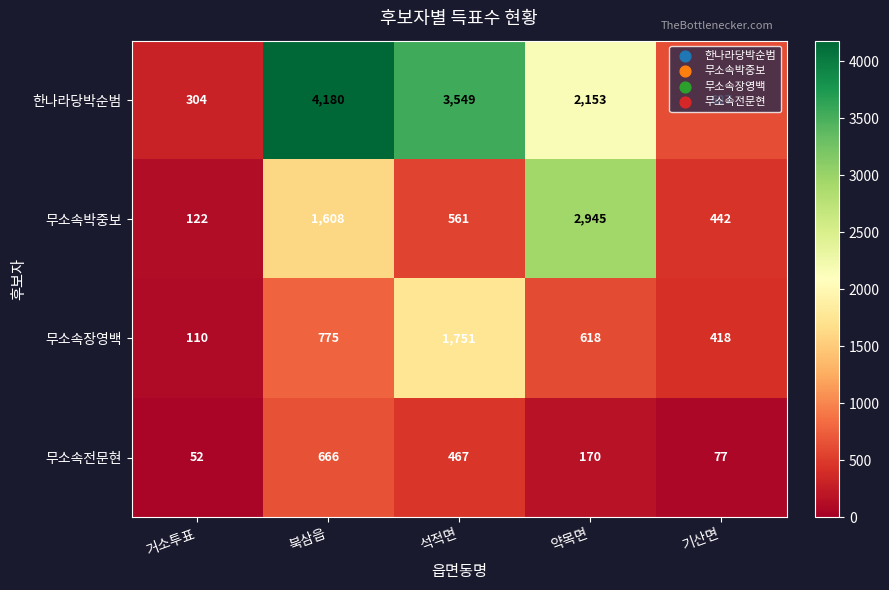

Which label corresponds to the smallest value in the chart?

거소투표